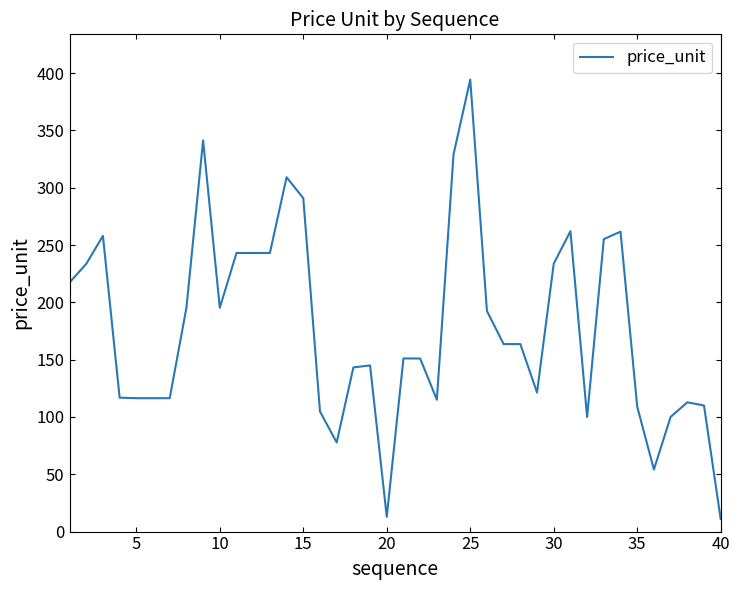

What is the difference between the maximum and minimum values?

383.5